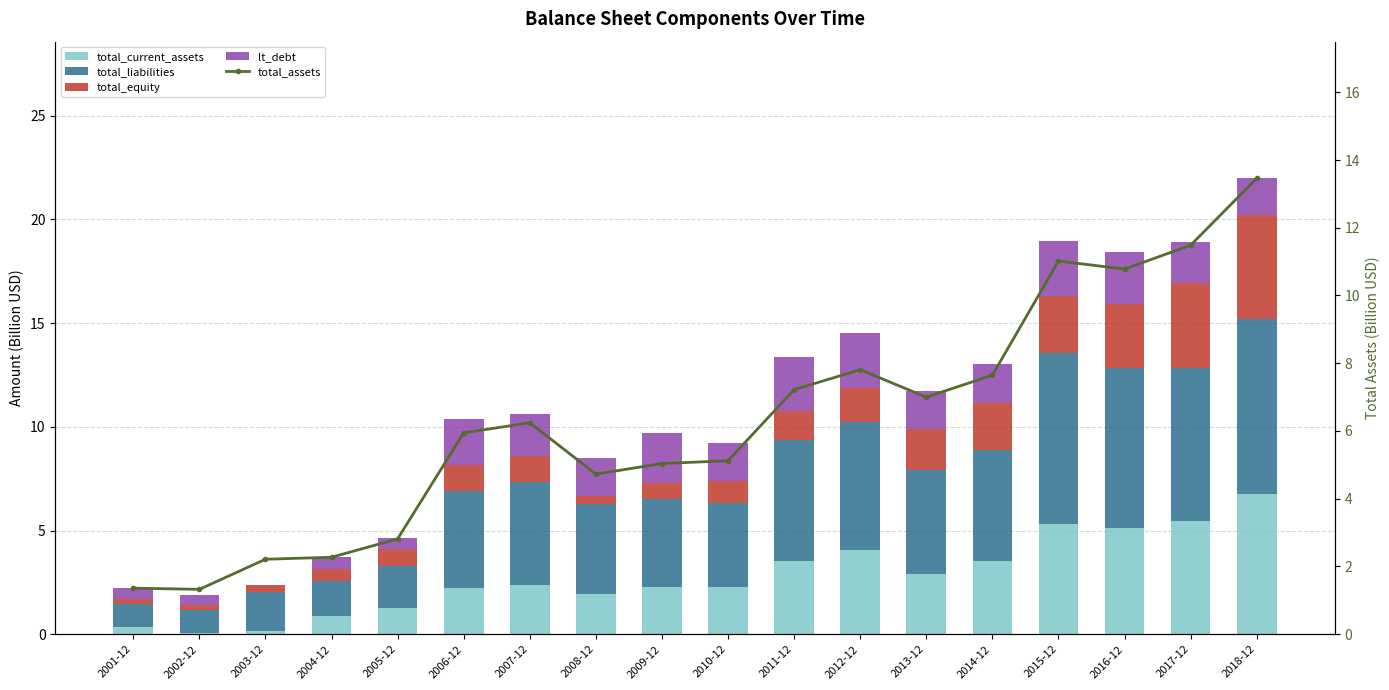

Reading left to right, transcribe all the data shown in this chart.

total_current_assets: 0.4	0.1	0.2	0.9	1.3	2.2	2.4	1.9	2.3	2.3	3.6	4.1	2.9	3.5	5.3	5.1	5.5	6.8
total_liabilities: 1.1	1.1	1.9	1.7	2.0	4.7	5.0	4.4	4.3	4.1	5.8	6.1	5.1	5.3	8.3	7.7	7.4	8.4
total_equity: 0.3	0.3	0.3	0.6	0.8	1.3	1.3	0.3	0.8	1.1	1.4	1.7	1.9	2.3	2.8	3.1	4.1	5.0
lt_debt: 0.5	0.5	0.0	0.6	0.5	2.2	2.0	1.9	2.4	1.9	2.6	2.6	1.9	1.9	2.6	2.5	2.0	1.8
total_assets: 1.4	1.3	2.2	2.3	2.8	5.9	6.2	4.7	5.0	5.1	7.2	7.8	7.0	7.6	11.0	10.8	11.5	13.5